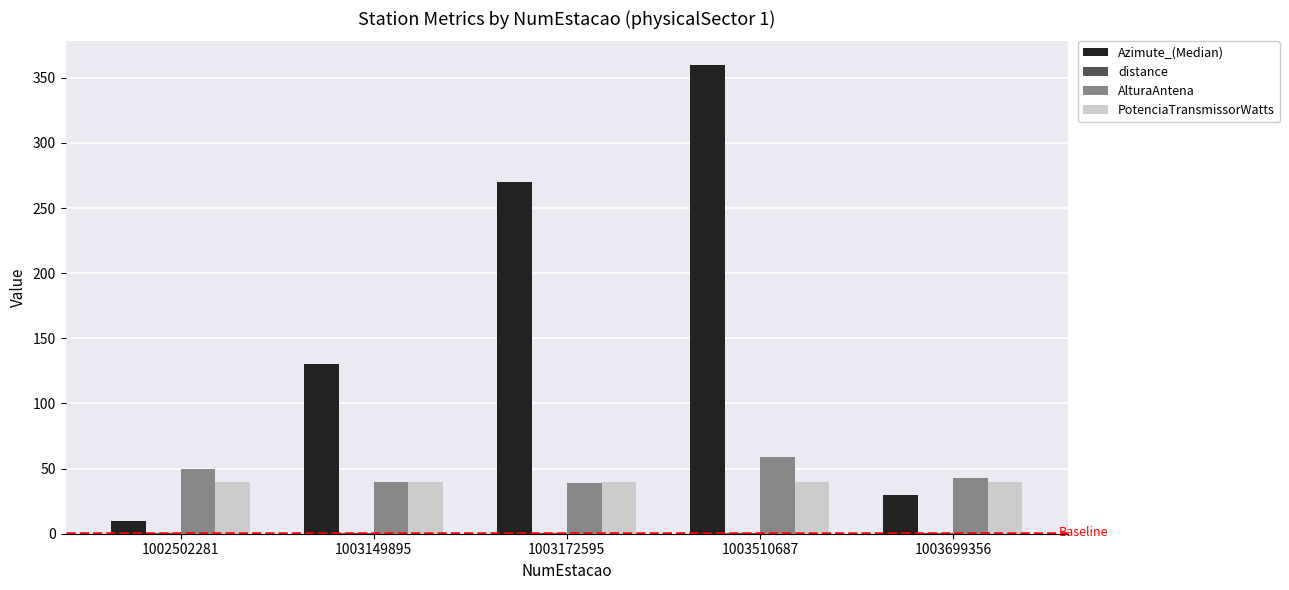

Which series changed the most between 1002502281 and 1003149895?

Azimute_(Median)